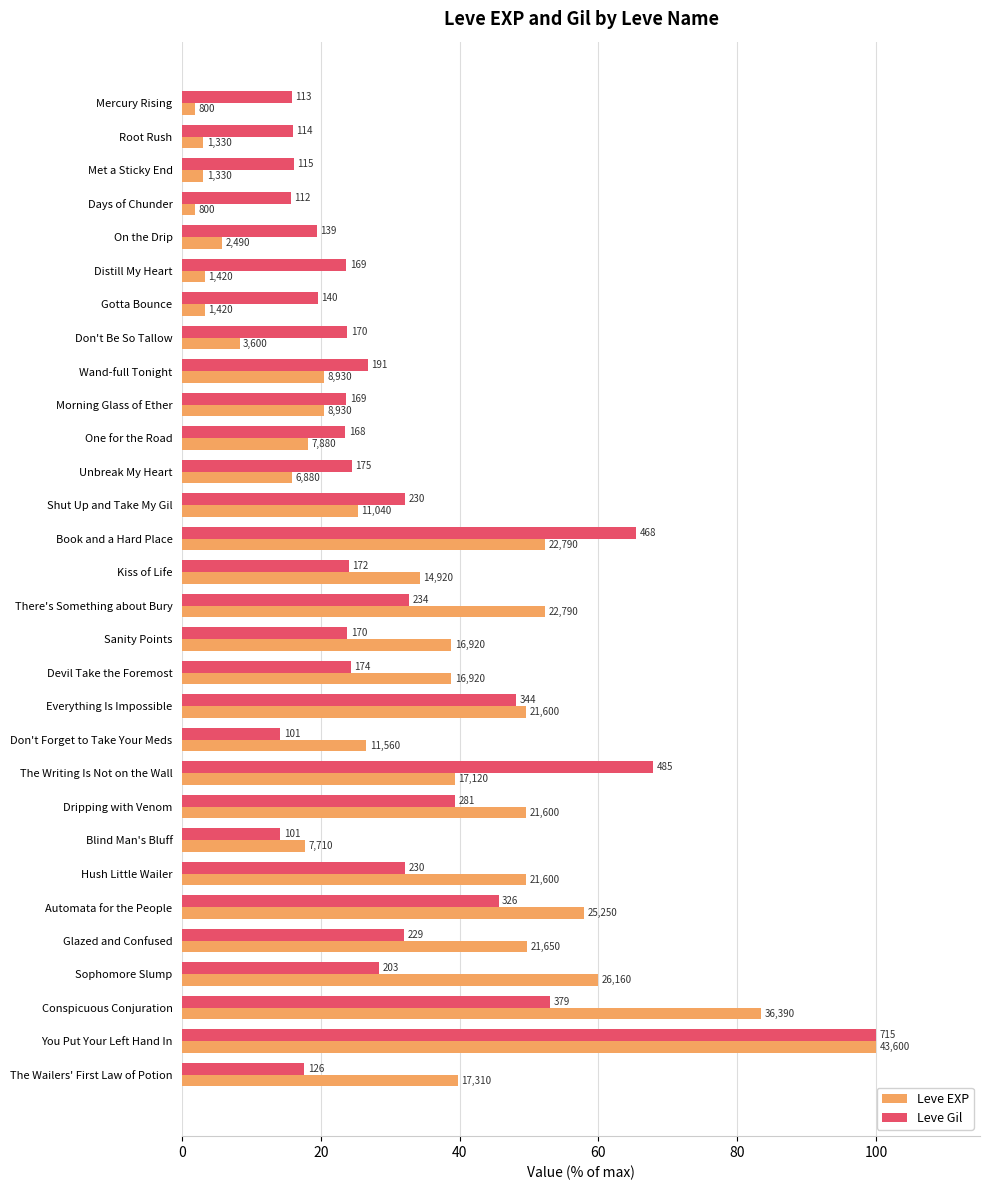

What are all the series names shown in the legend?

Leve EXP, Leve Gil